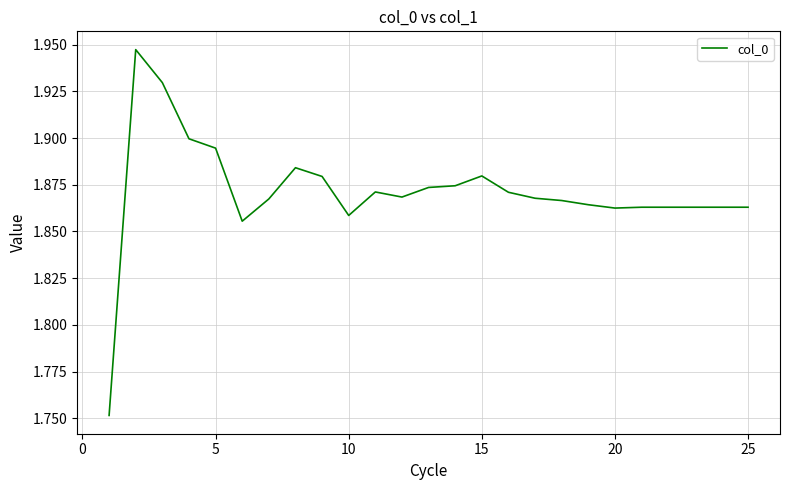

Count the number of categories in the chart.

25